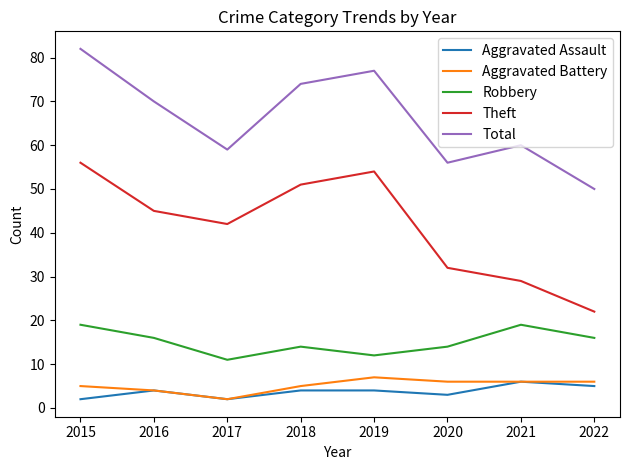

True or false: Total has a value of 60 at 2021.

True